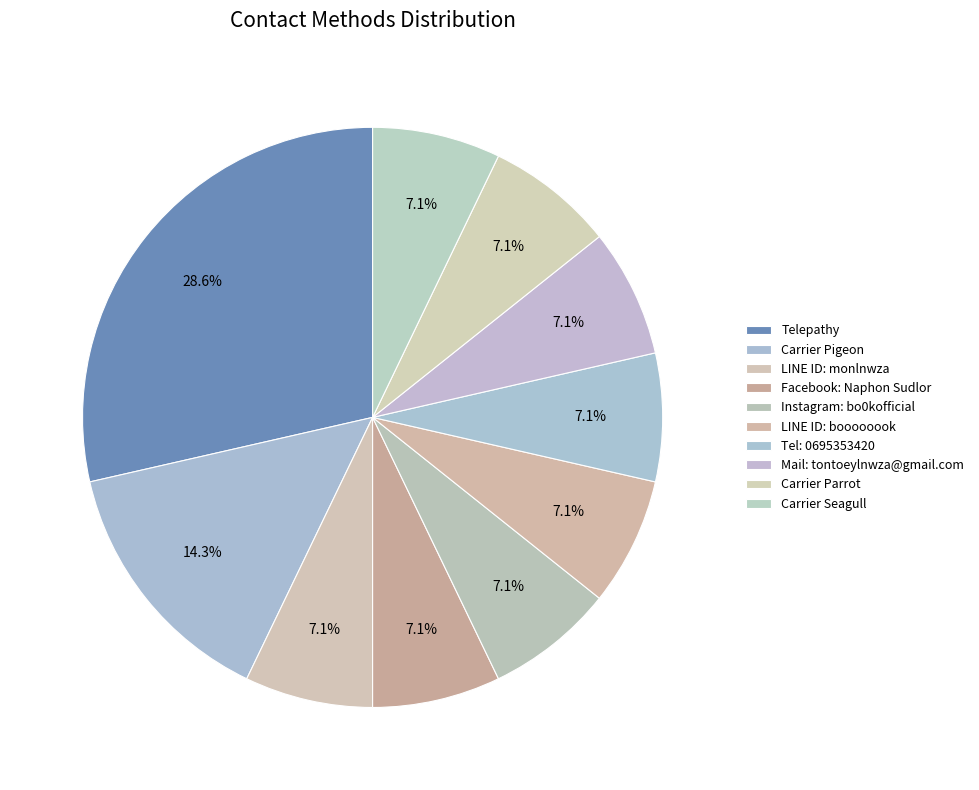

What is the ratio of the value at Telepathy to the value at Carrier Seagull?

4.0